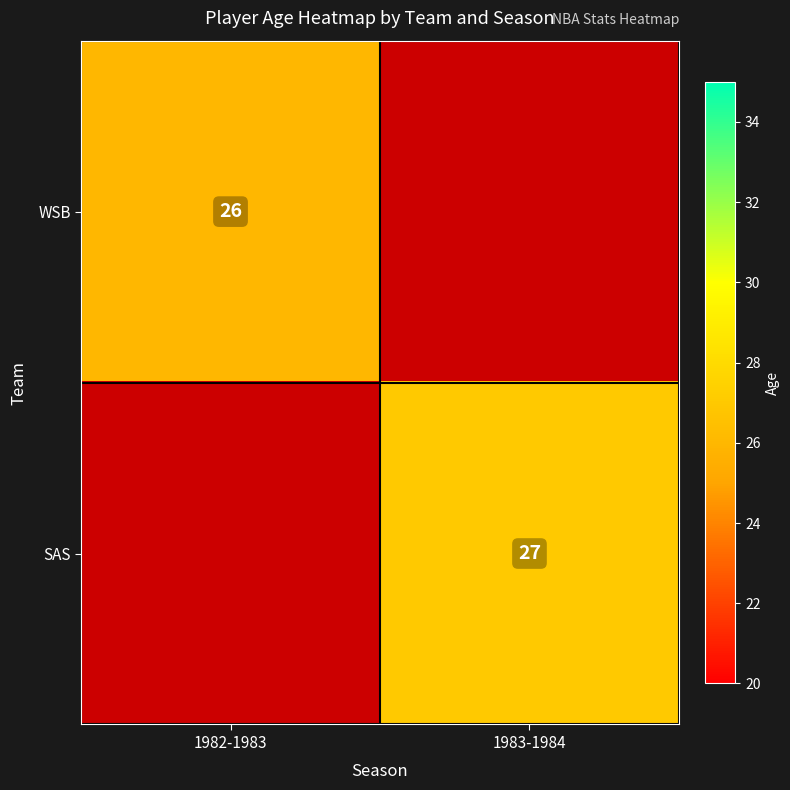

Is the value of WSB at 1982-1983 greater than the value of SAS at 1983-1984?

No